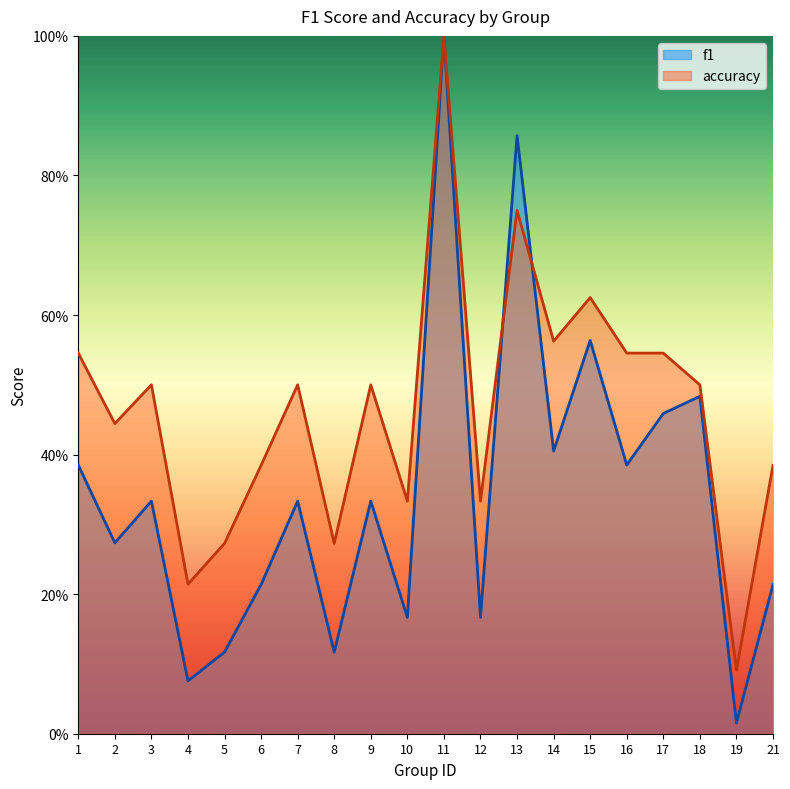

Which series ends up on top after the final intersection of accuracy and f1?

accuracy